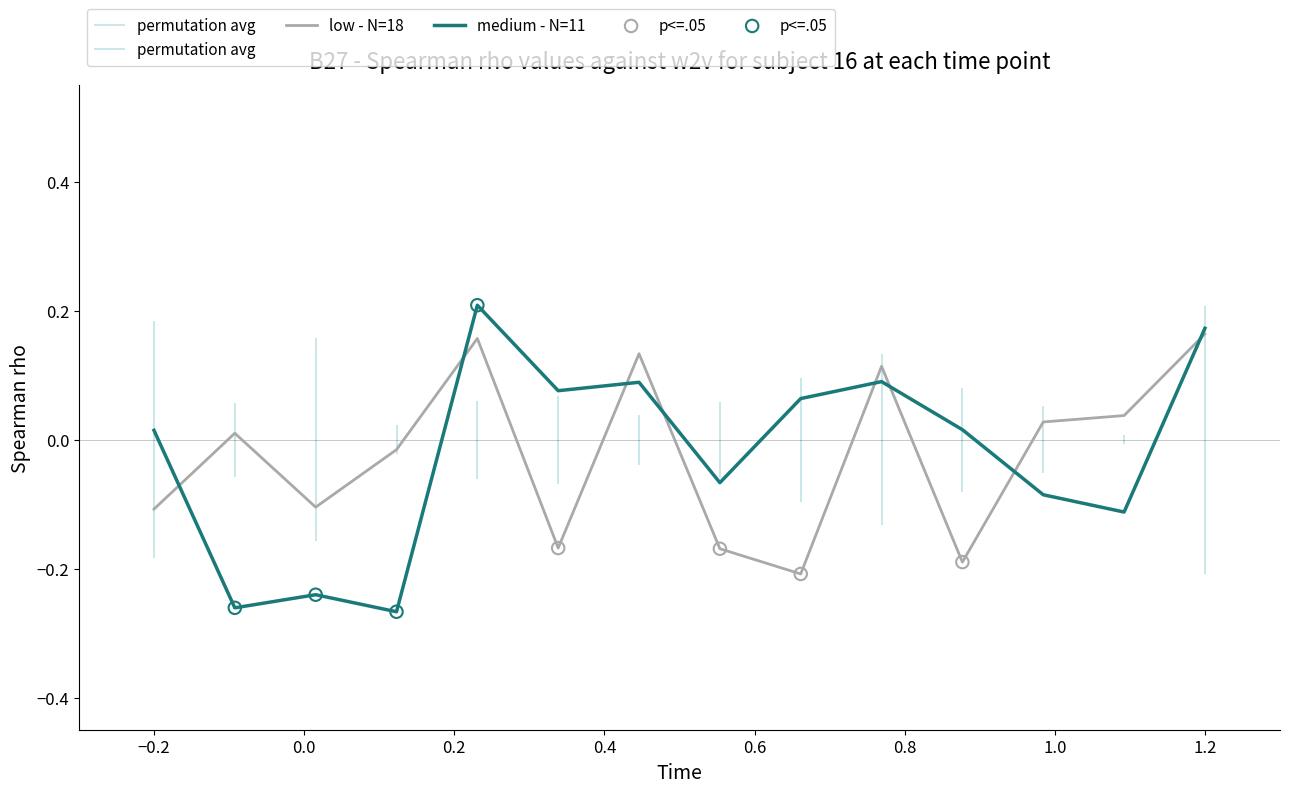

Which series reaches the maximum Y coordinate?

medium - N=11